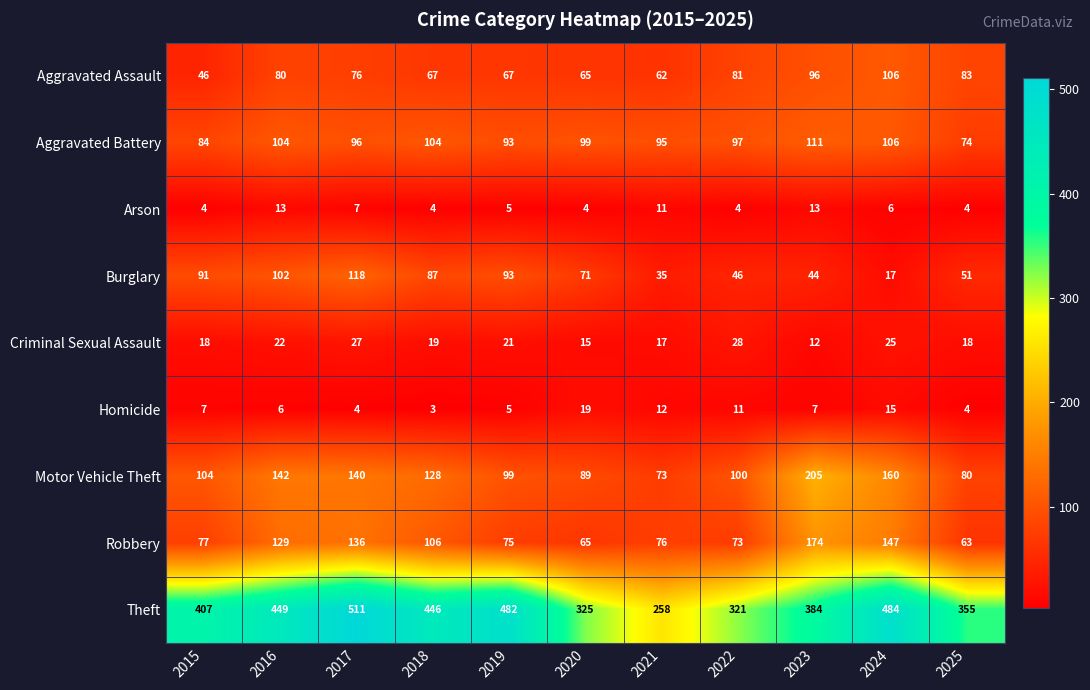

At which category is the sum across all series the highest?

2017